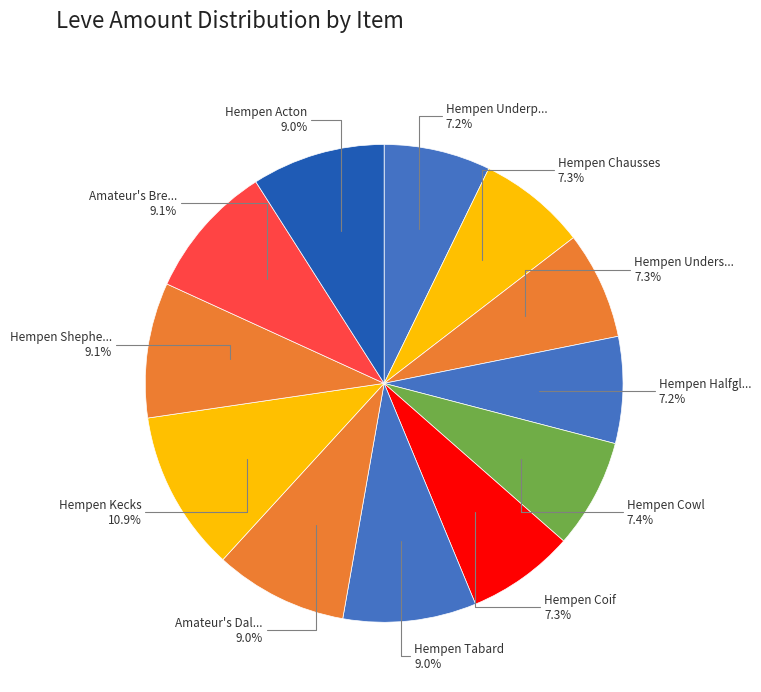

Count the number of slices in the pie.

12